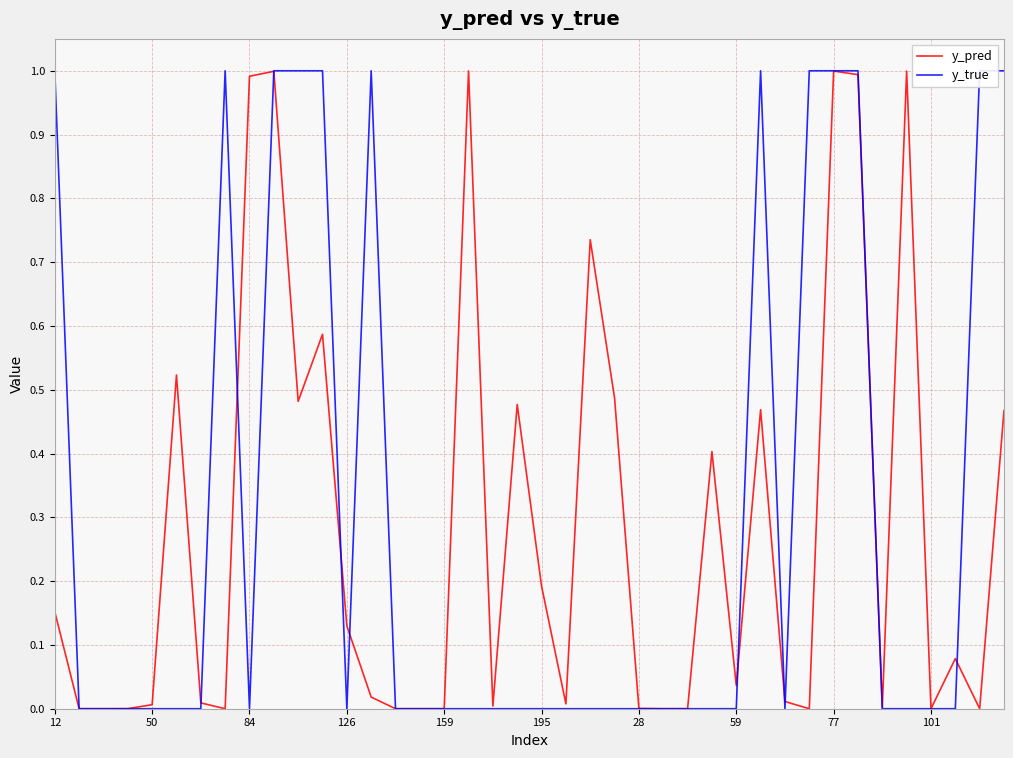

Rank the series by their maximum value, from highest to lowest.

y_true, y_pred